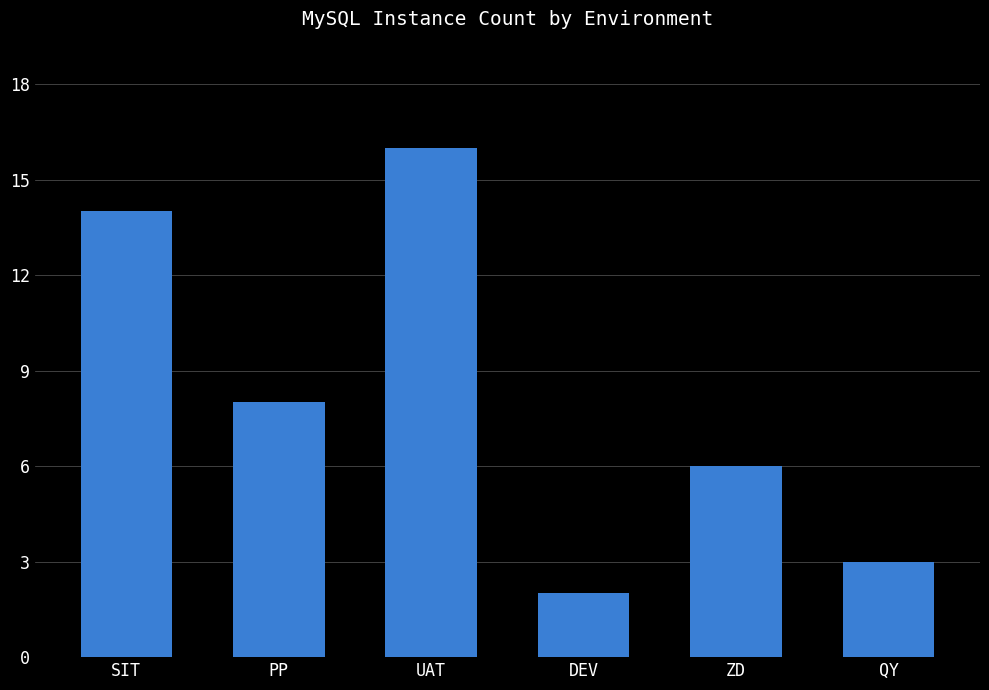

Rank the categories by value from highest to lowest.

UAT, SIT, PP, ZD, QY, DEV